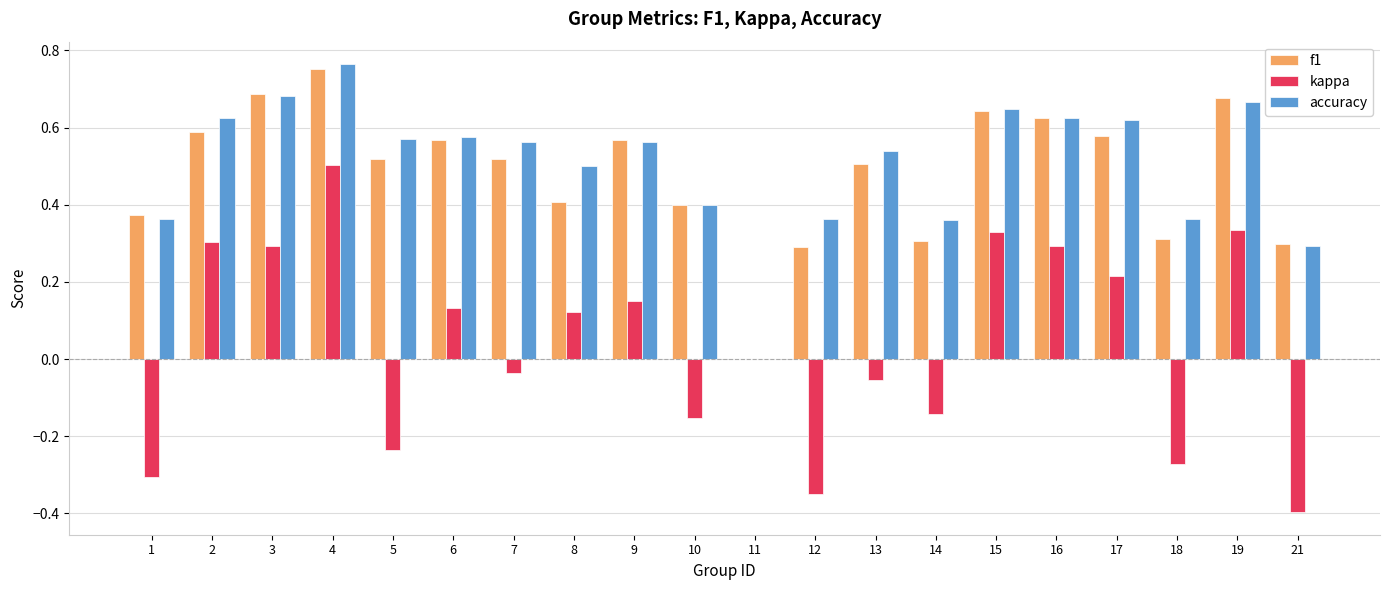

Does the chart contain stacked bars?

No